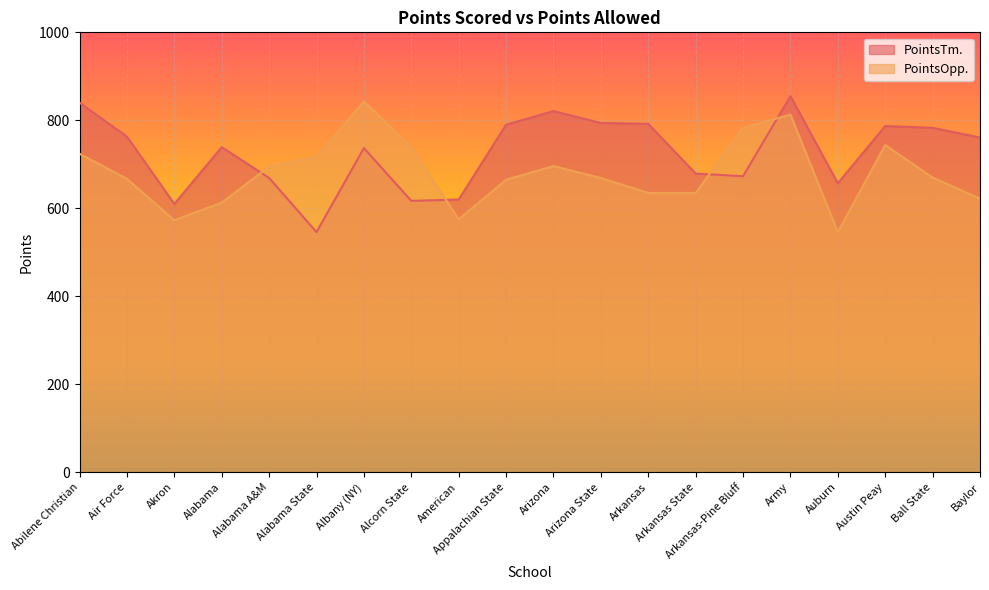

What is the spread (max minus min) of values at Alabama?

126